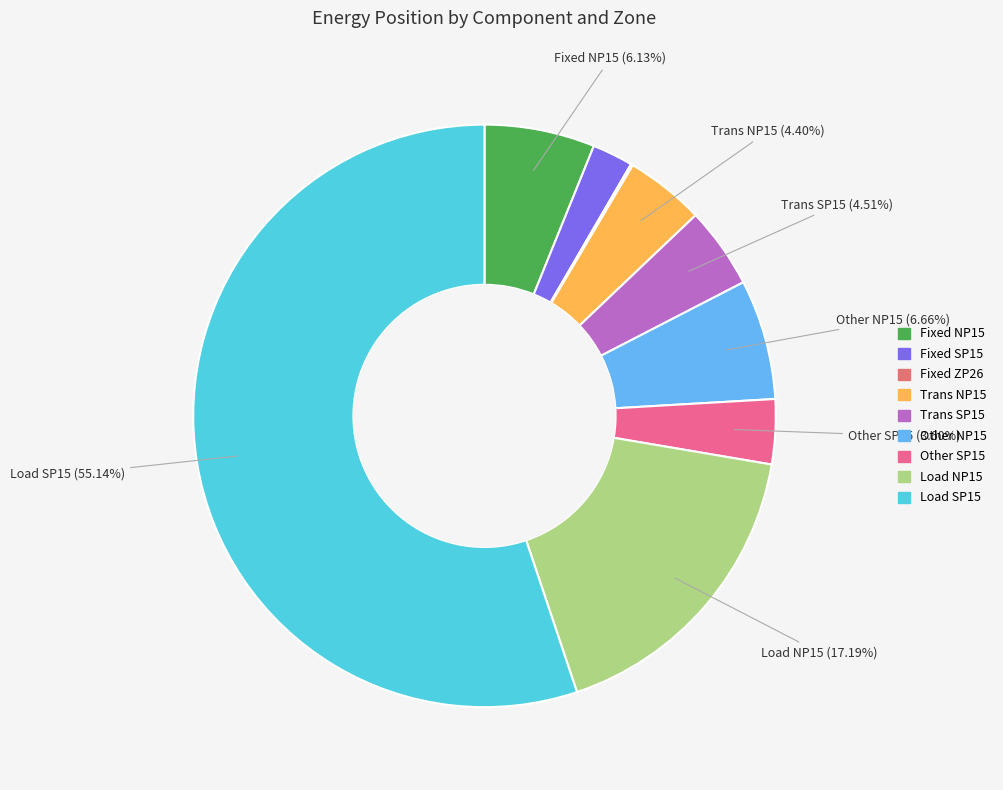

Which category has the biggest portion of the pie?

Load SP15